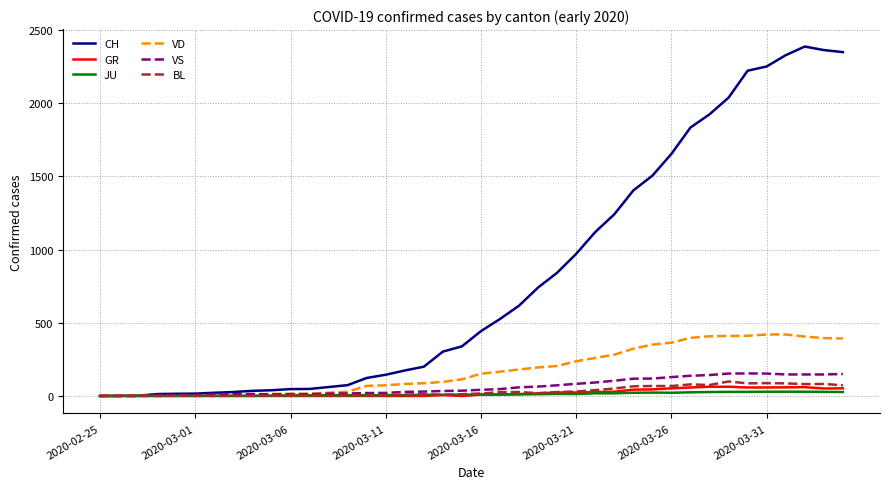

Which series has the largest total across all categories?

CH